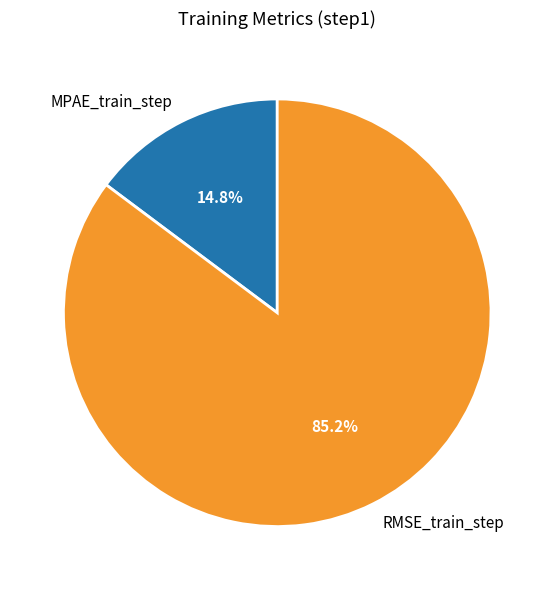

How many segments does this pie chart have?

2